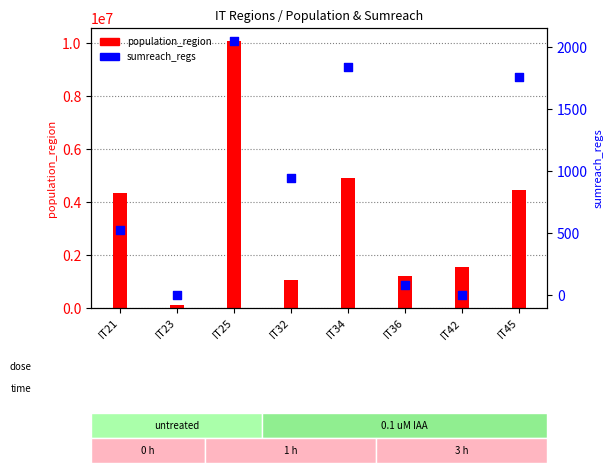

Approximately how many times larger is the value at IT34 compared to IT36?

23.0